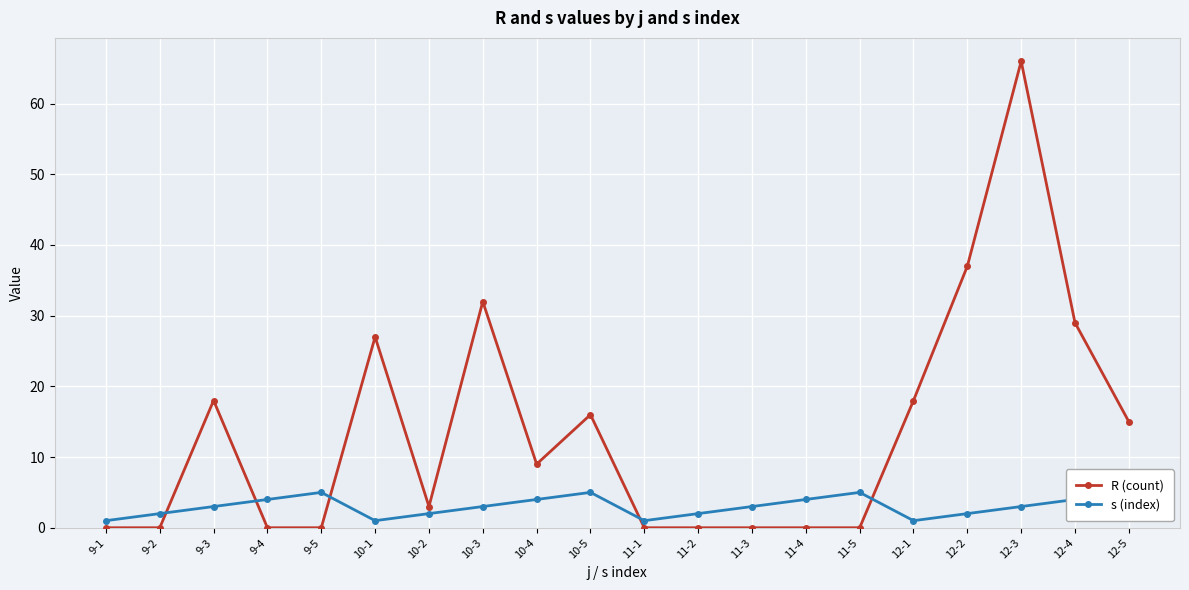

True or false: R (count) has more than 1 points higher than both neighbors.

True